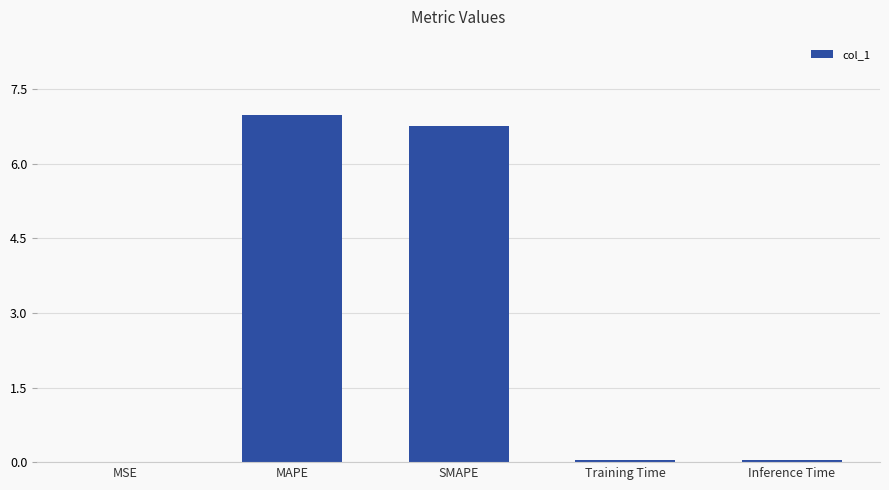

What is the sum of all values?

13.8